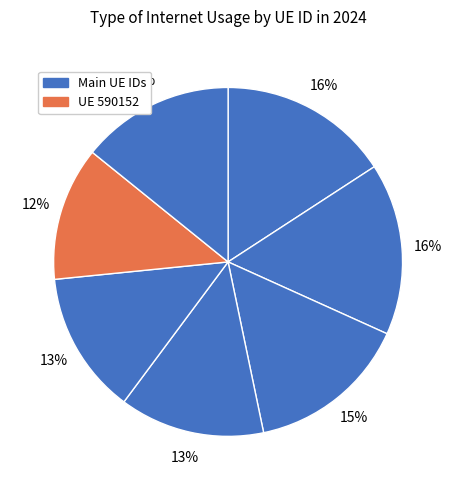

Which category has the smallest portion of the pie?

590152